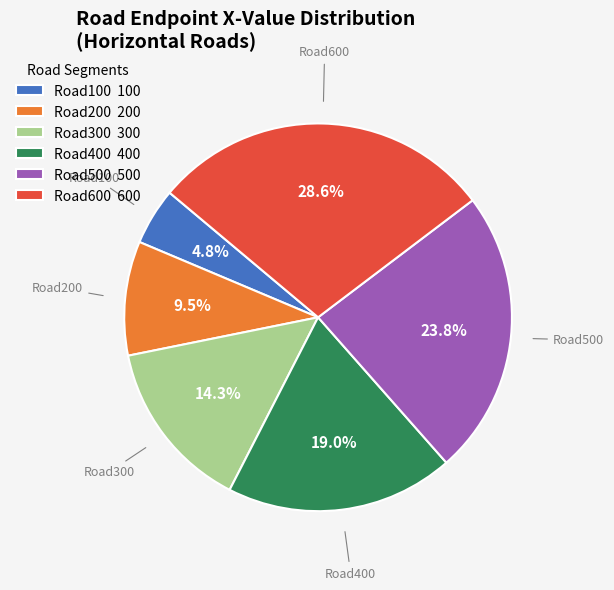

Which category has the smallest portion of the pie?

Road100 100